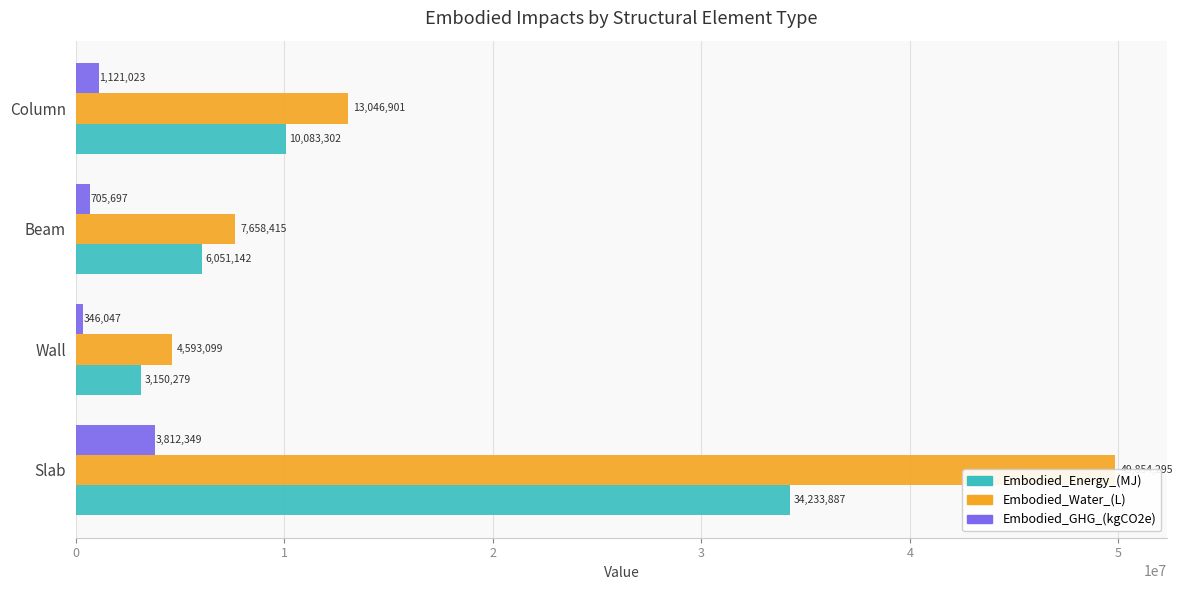

How many distinct data groups are displayed?

3